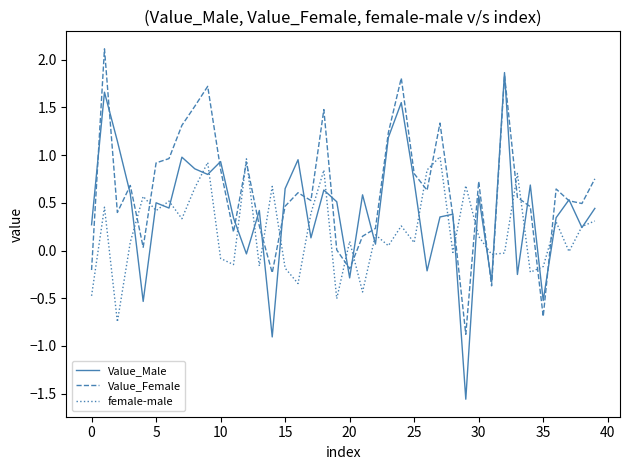

What is the greatest value displayed?

2.1